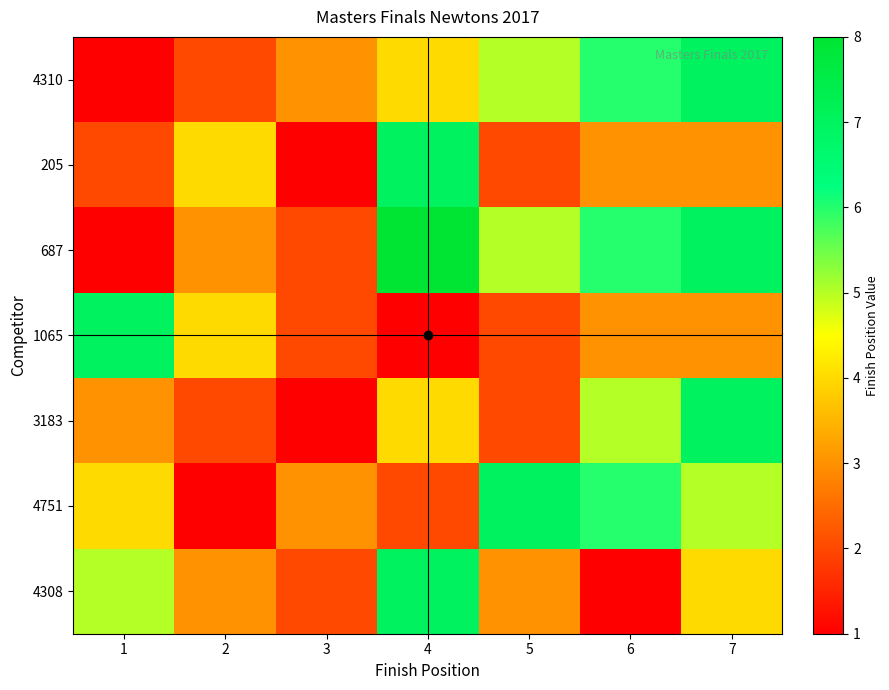

Reading left to right, transcribe all the data shown in this chart.

4310: 1=1	2=2	3=3	4=4	5=5	6=6	7=7
205: 1=2	2=4	3=1	4=7	5=2	6=3	7=3
687: 1=1	2=3	3=2	4=8	5=5	6=6	7=7
1065: 1=7	2=4	3=2	4=1	5=2	6=3	7=3
3183: 1=3	2=2	3=1	4=4	5=2	6=5	7=7
4751: 1=4	2=1	3=3	4=2	5=7	6=6	7=5
4308: 1=5	2=3	3=2	4=7	5=3	6=1	7=4